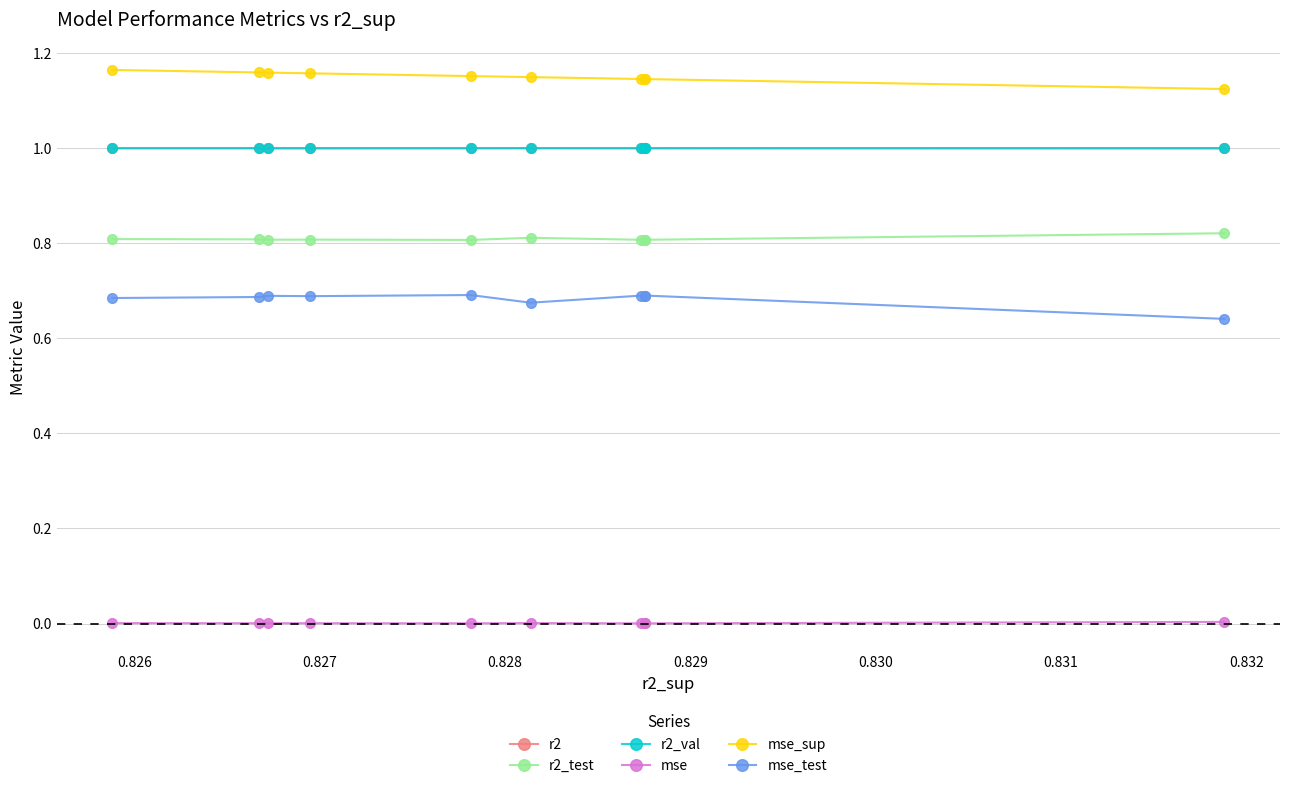

What is the lowest value of the r2 series?

1.0